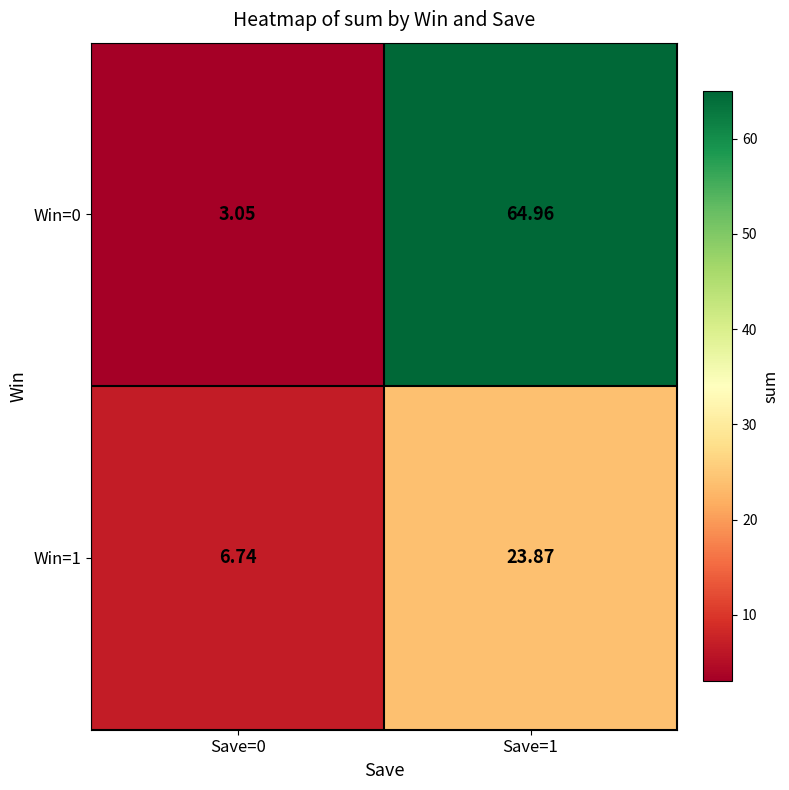

Is the value of Win=1 at Save=1 greater than the value of Win=0 at Save=1?

No